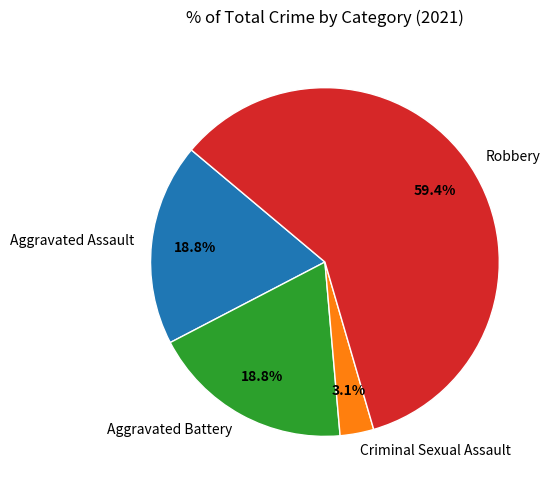

True or false: Criminal Sexual Assault accounts for 3% of the total.

True